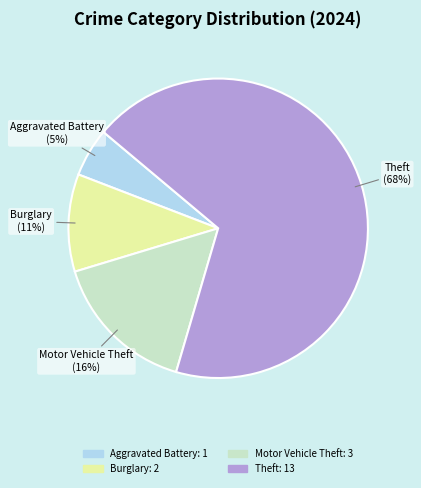

Is there any slice that represents more than half of the pie?

Yes